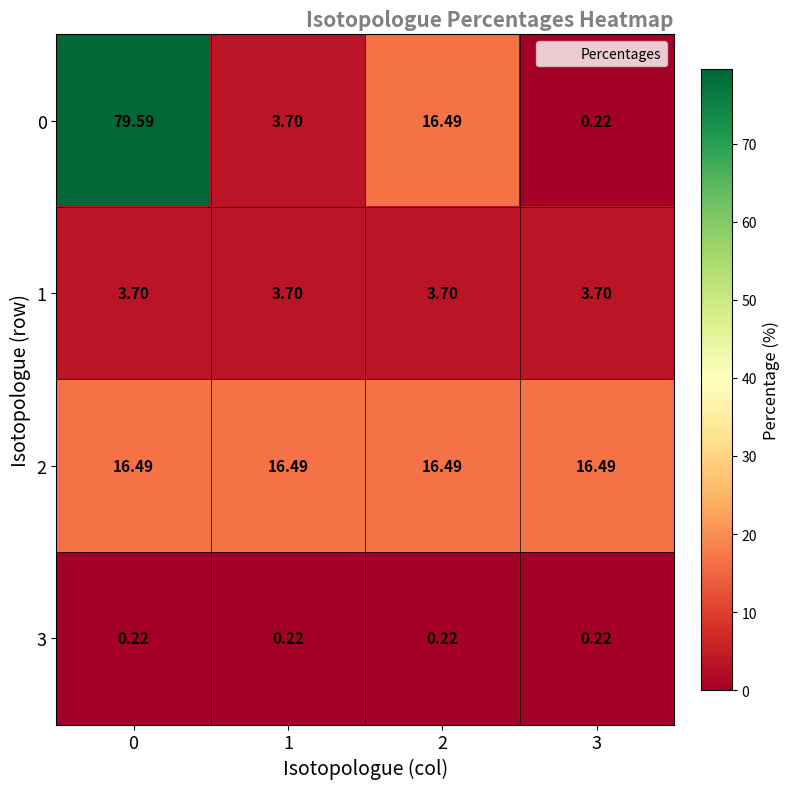

What is the difference between the highest and lowest values at 0?

79.4